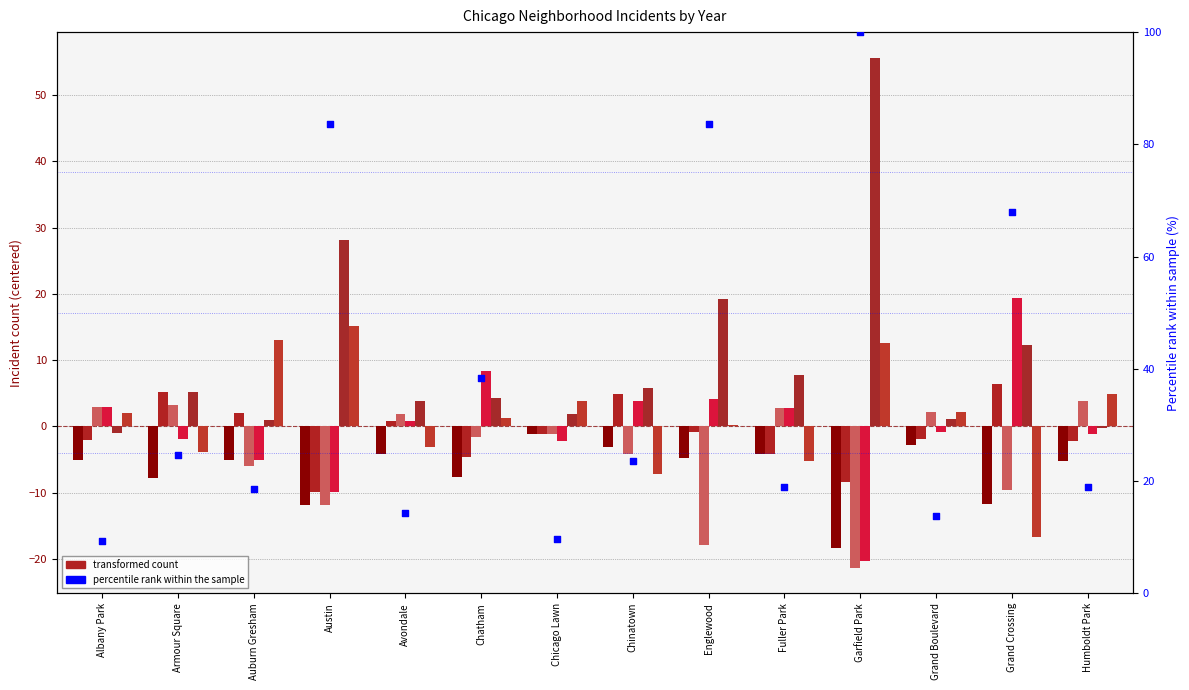

What is the change in value from Auburn Gresham to Avondale?

-4.4